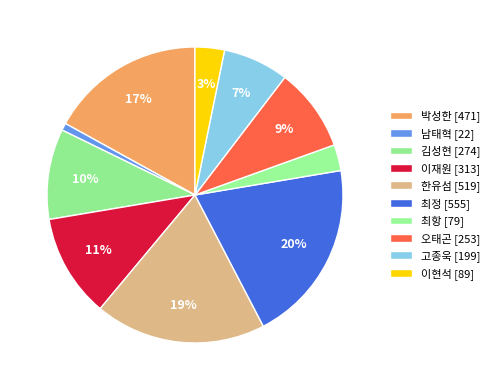

What is the largest slice in the pie chart?

최정